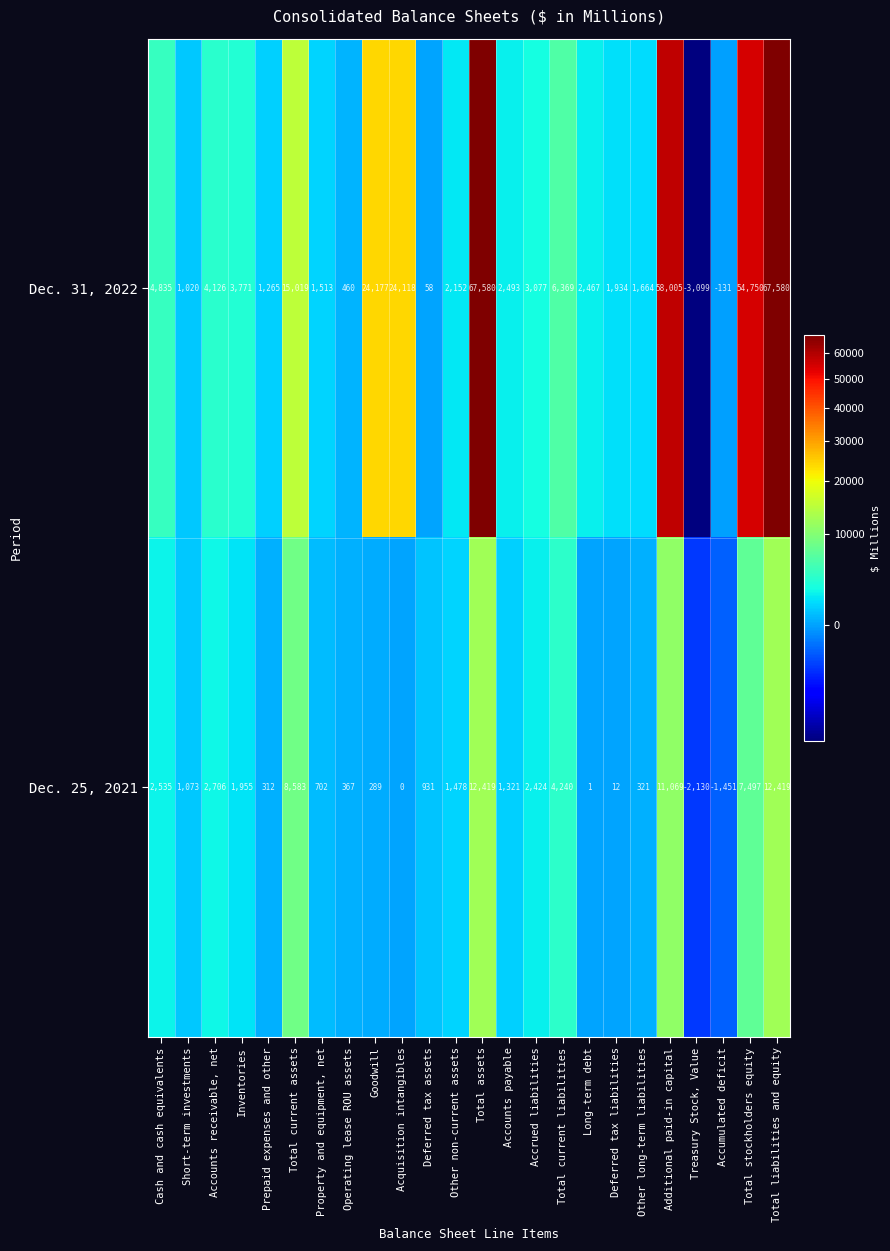

What is the greatest value displayed?

67580